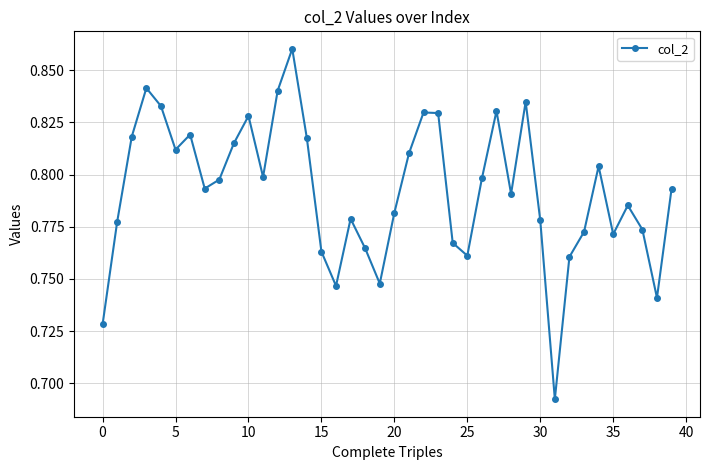

How many values are between 0 and 1?

40